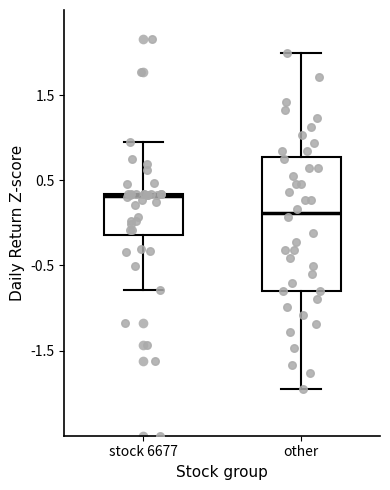

Reading left to right, read every box against the y-axis: the position of its median line, the range the box covers, and the ends of its whiskers. The values are not printed on the chart, so give them approximately, as read against the axis.

stock 6677: median 0.3, box -0.1 to 0.3, whiskers -0.8 to 0.9
other: median 0.1, box -0.8 to 0.8, whiskers -2.0 to 2.0